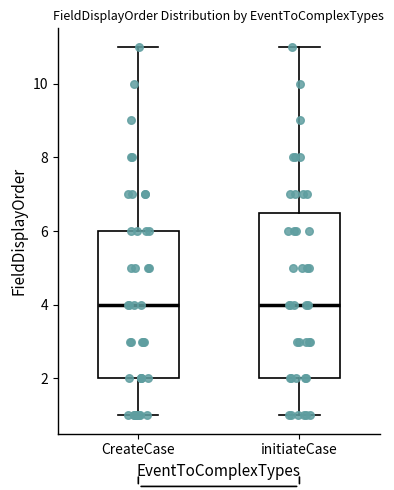

Reading left to right, transcribe this box plot: for each box, give where its median line is, the range the box spans, and where its two whiskers end, as read against the y-axis. The values are not printed on the chart, so give them approximately, as read against the axis.

CreateCase: median 4.0, box 2.0 to 6.0, whiskers 1.0 to 11.0
initiateCase: median 4.0, box 2.0 to 6.6, whiskers 1.0 to 11.0